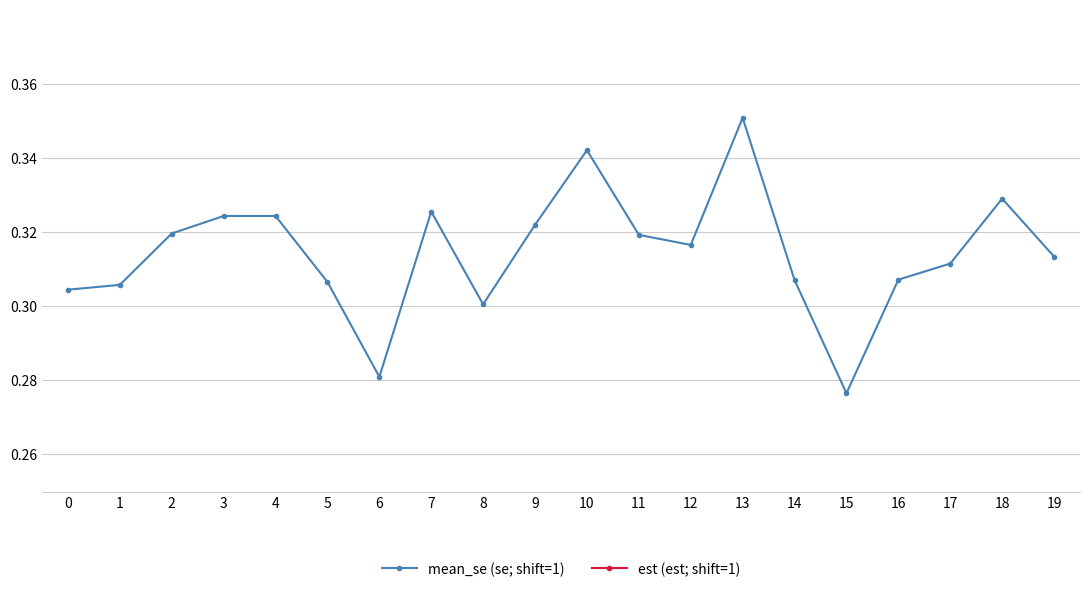

Which series changed the most between 5 and 10?

mean_se (se; shift=1)